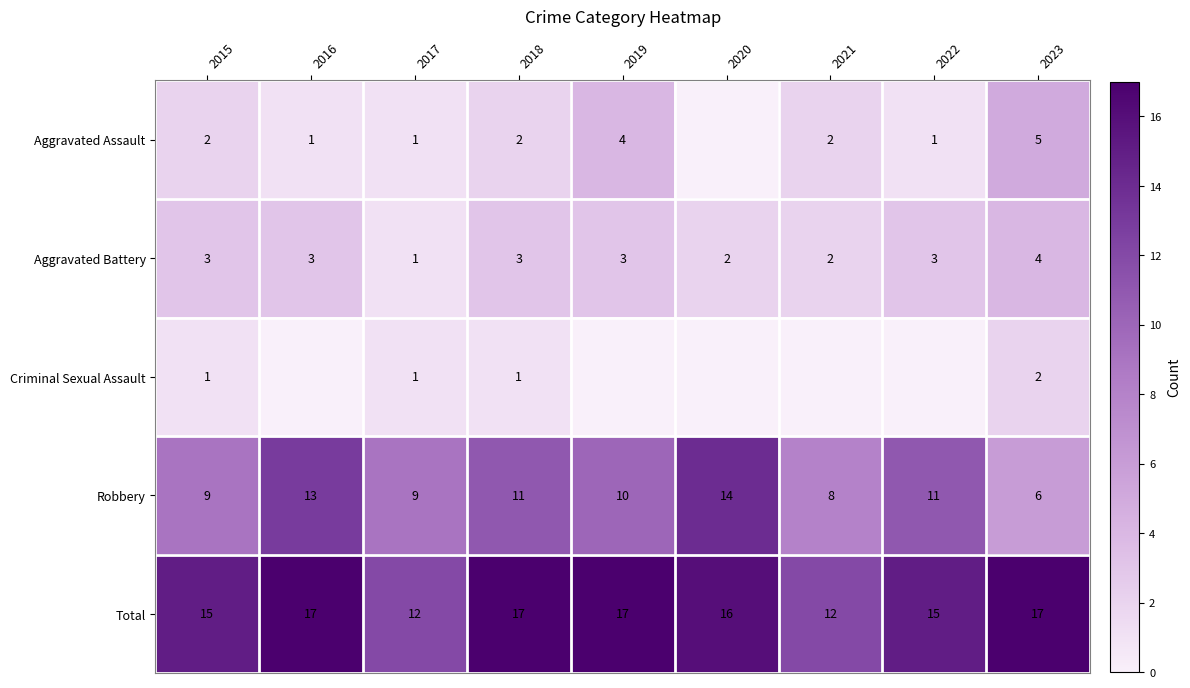

What is the sum of the Aggravated Battery values at 2018 and 2016?

6